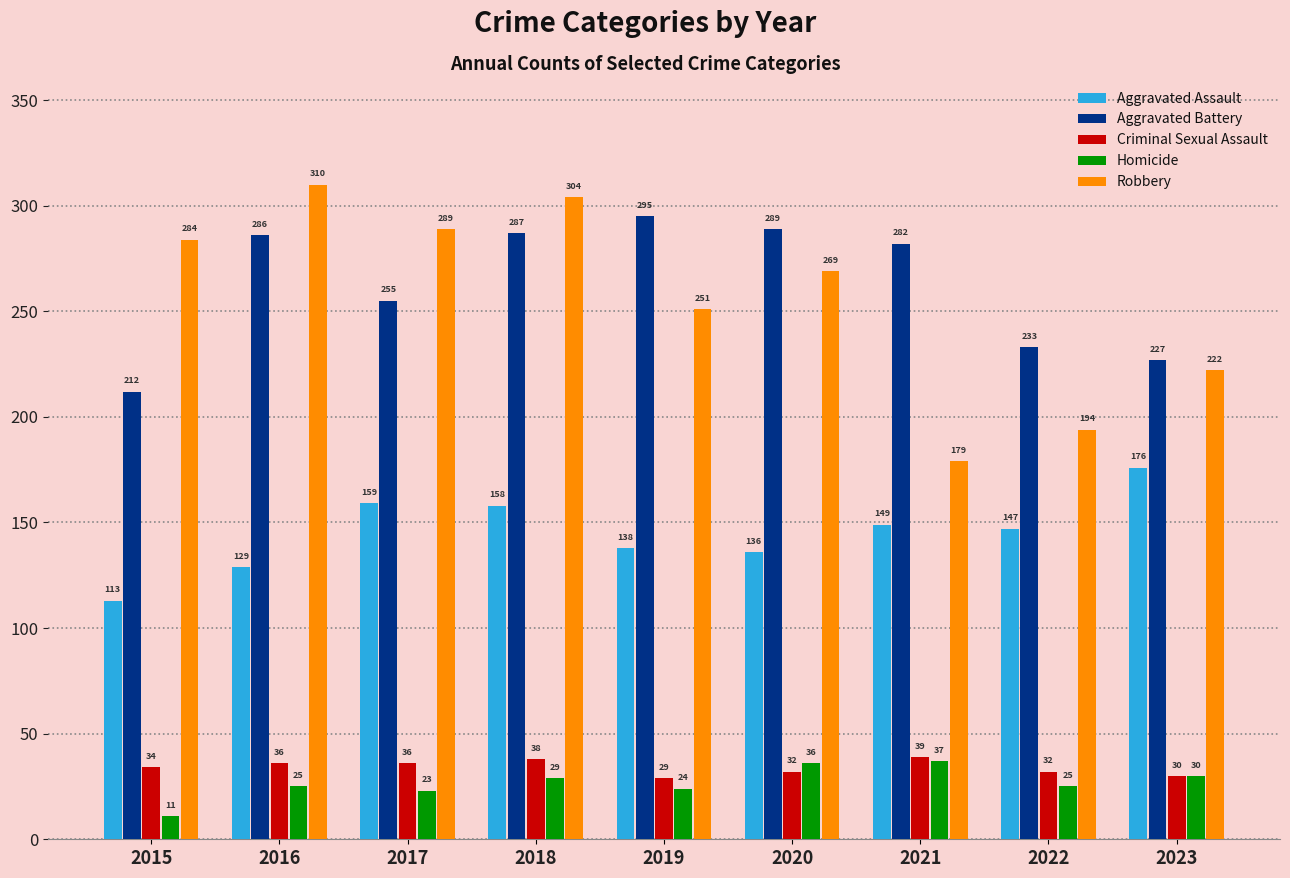

Reading right to left, what are all the values shown in this chart?

Aggravated Assault: 2023=176	2022=147	2021=149	2020=136	2019=138	2018=158	2017=159	2016=129	2015=113
Aggravated Battery: 2023=227	2022=233	2021=282	2020=289	2019=295	2018=287	2017=255	2016=286	2015=212
Criminal Sexual Assault: 2023=30	2022=32	2021=39	2020=32	2019=29	2018=38	2017=36	2016=36	2015=34
Homicide: 2023=30	2022=25	2021=37	2020=36	2019=24	2018=29	2017=23	2016=25	2015=11
Robbery: 2023=222	2022=194	2021=179	2020=269	2019=251	2018=304	2017=289	2016=310	2015=284